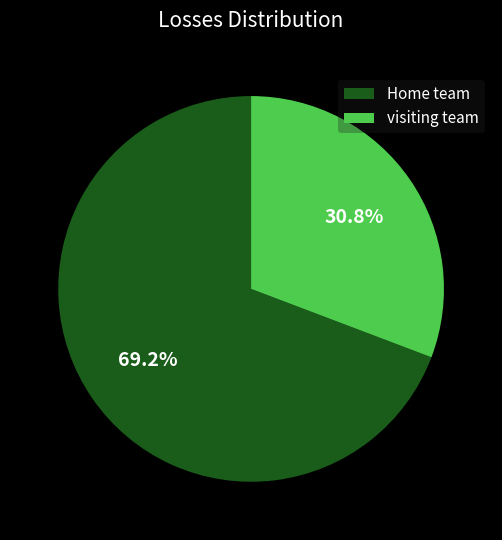

True or false: visiting team accounts for 31% of the total.

True